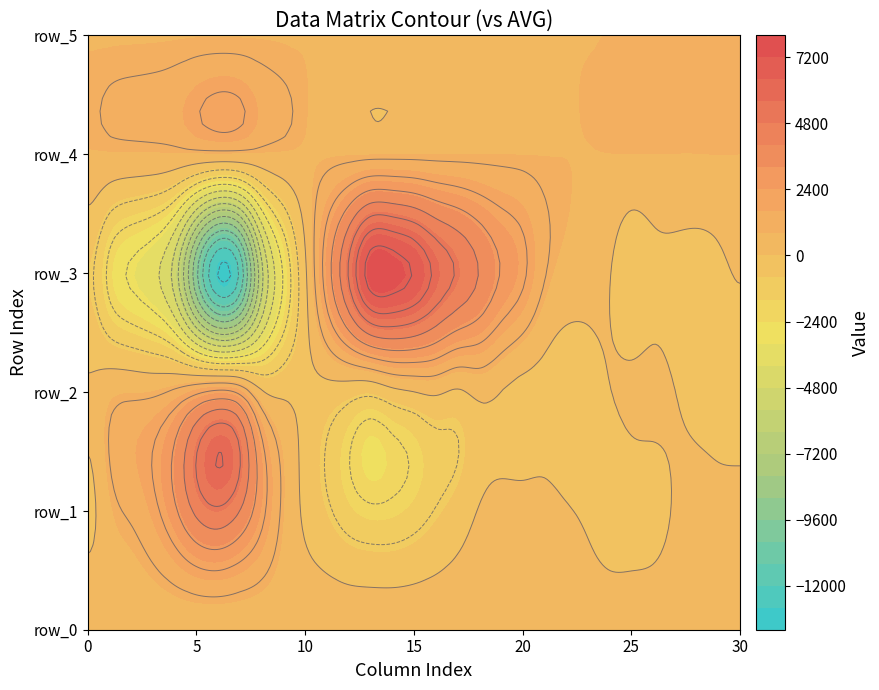

Where does the row_1 series first go above 76?

1